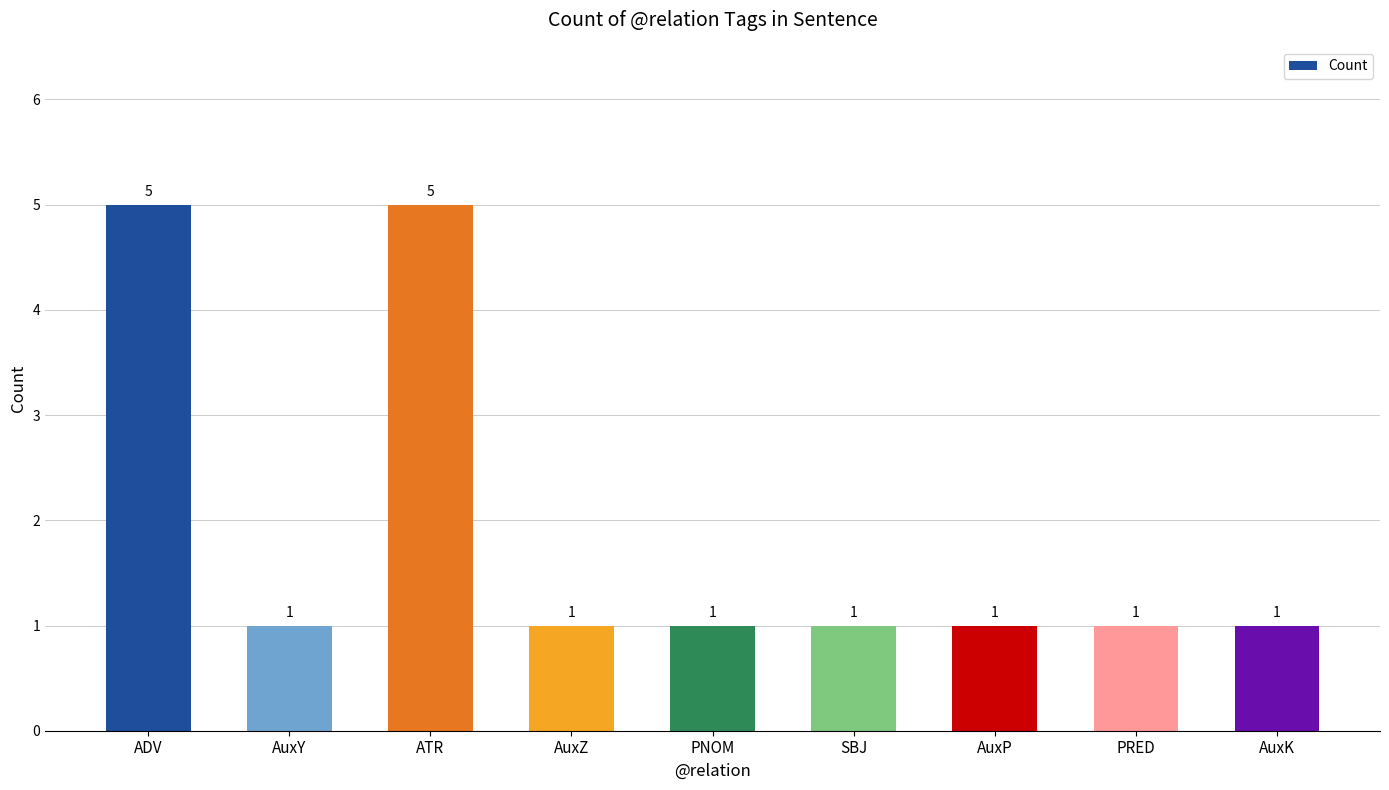

Are the bars grouped side by side (vs. stacked)?

No